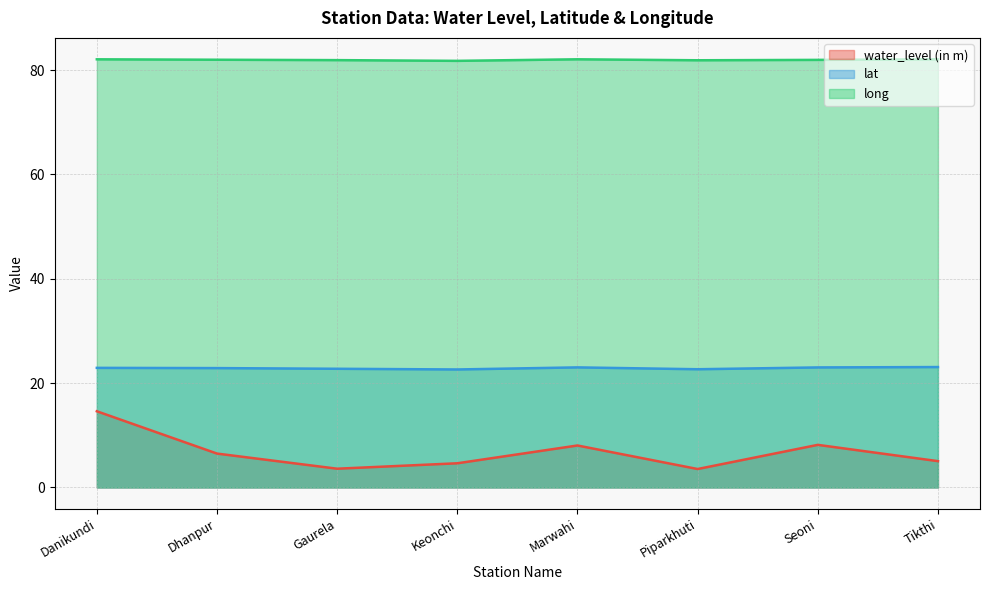

At which label does water_level (in m) first exceed 6?

Danikundi